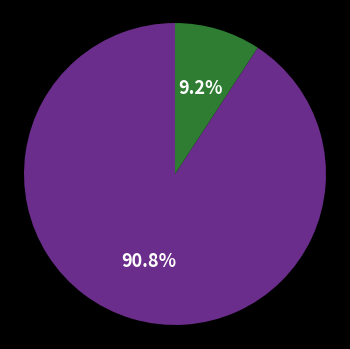

Is there any slice that represents more than half of the pie?

Yes